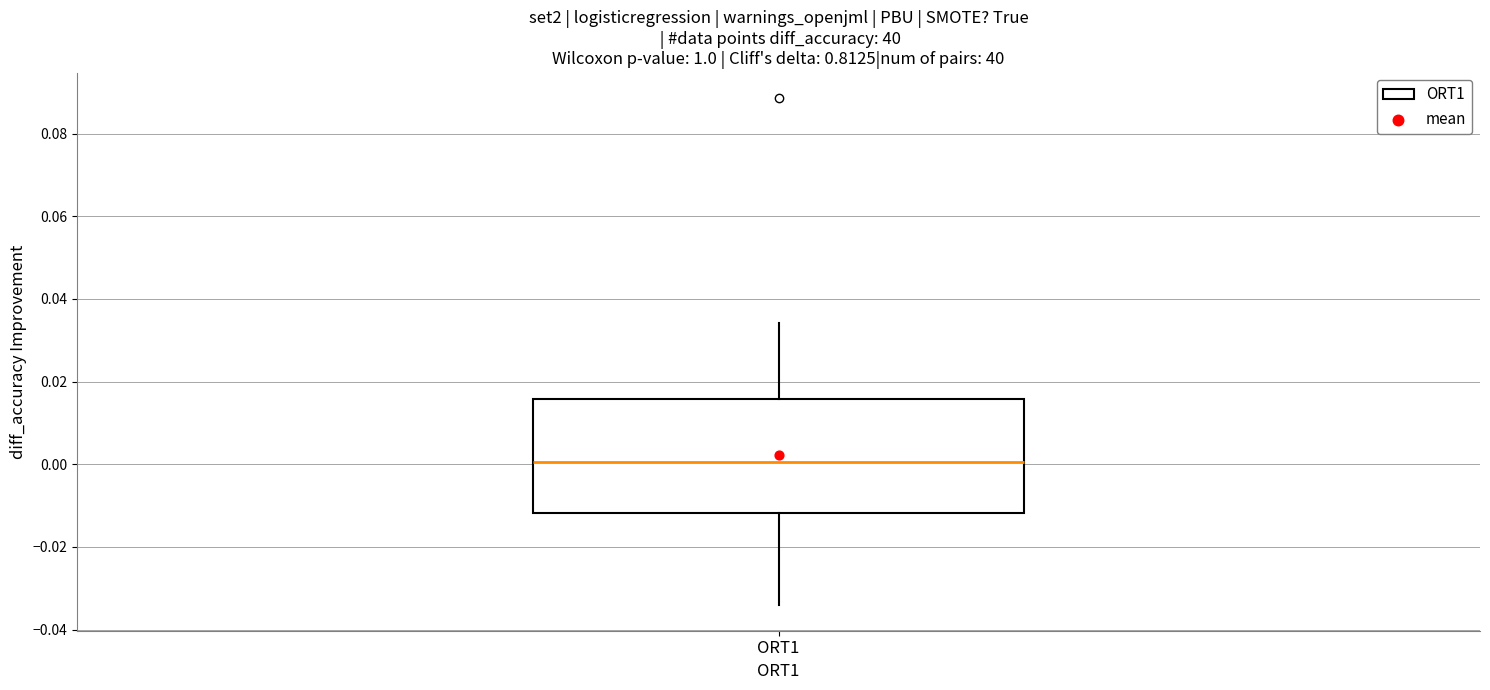

Read this box plot against the y-axis: the position of the median line, the range covered by the box, and the ends of both whiskers. The values are not printed on the chart, so give them approximately, as read against the axis.

median 0.000, box -0.012 to 0.016, whiskers -0.034 to 0.034